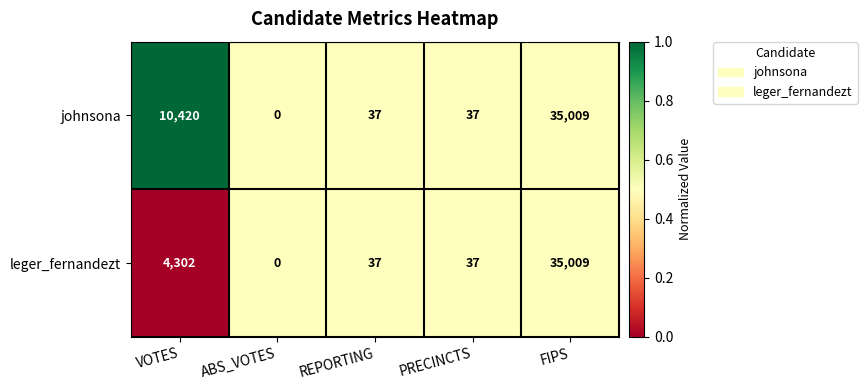

Which category has the highest value across all series?

FIPS